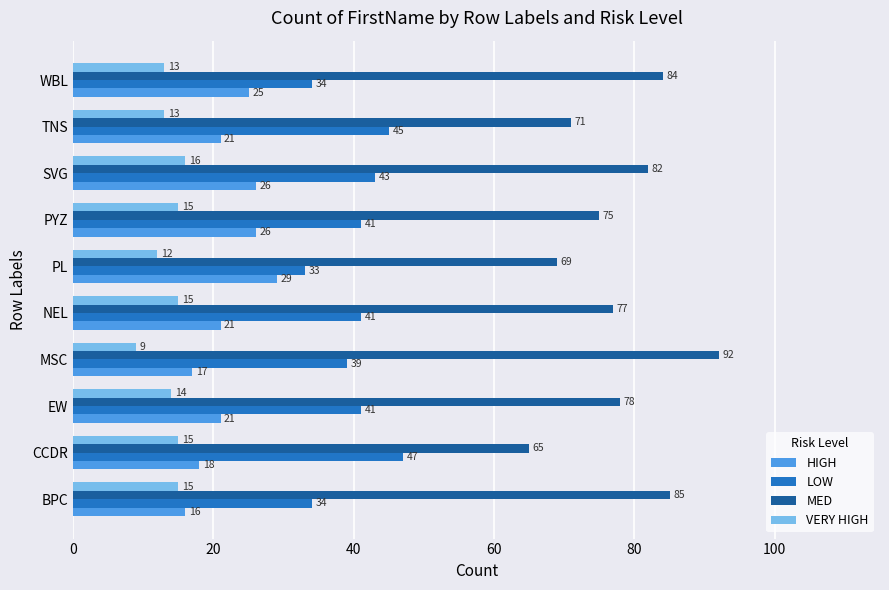

Rank the categories by MED value from lowest to highest.

CCDR, PL, TNS, PYZ, NEL, EW, SVG, WBL, BPC, MSC